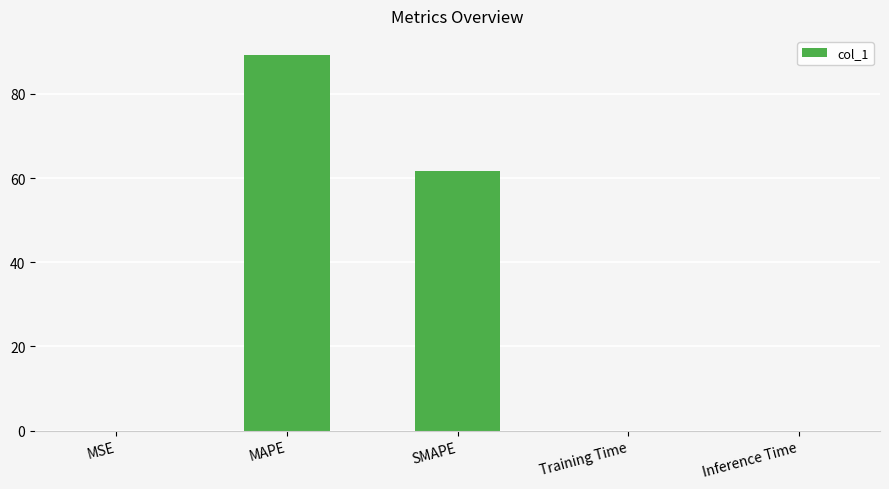

What is the greatest value displayed?

89.3